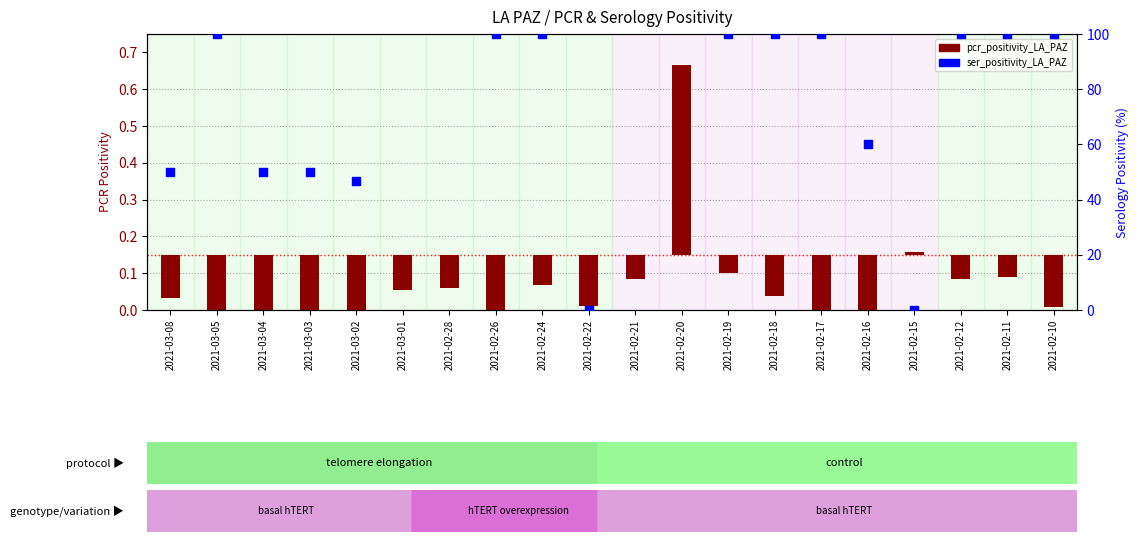

Which has a higher value, 2021-02-18 or 2021-02-11?

2021-02-18